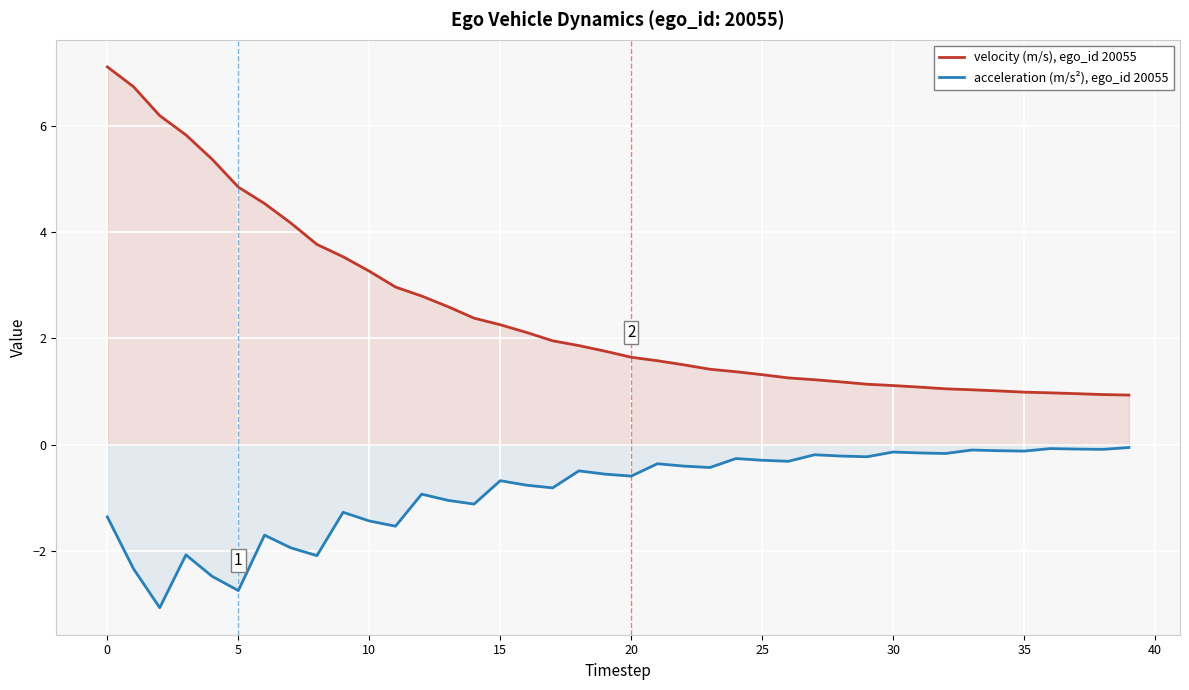

What is the difference between the second highest and minimum values in the velocity (m/s), ego_id 20055 series?

5.8